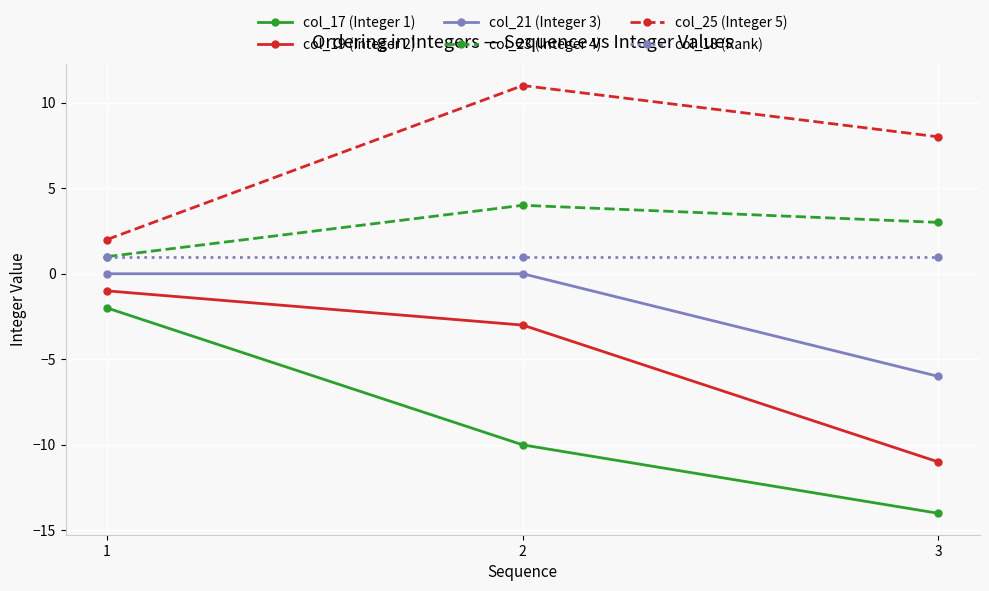

Which series changed the most between 1 and 3?

col_17 (Integer 1)